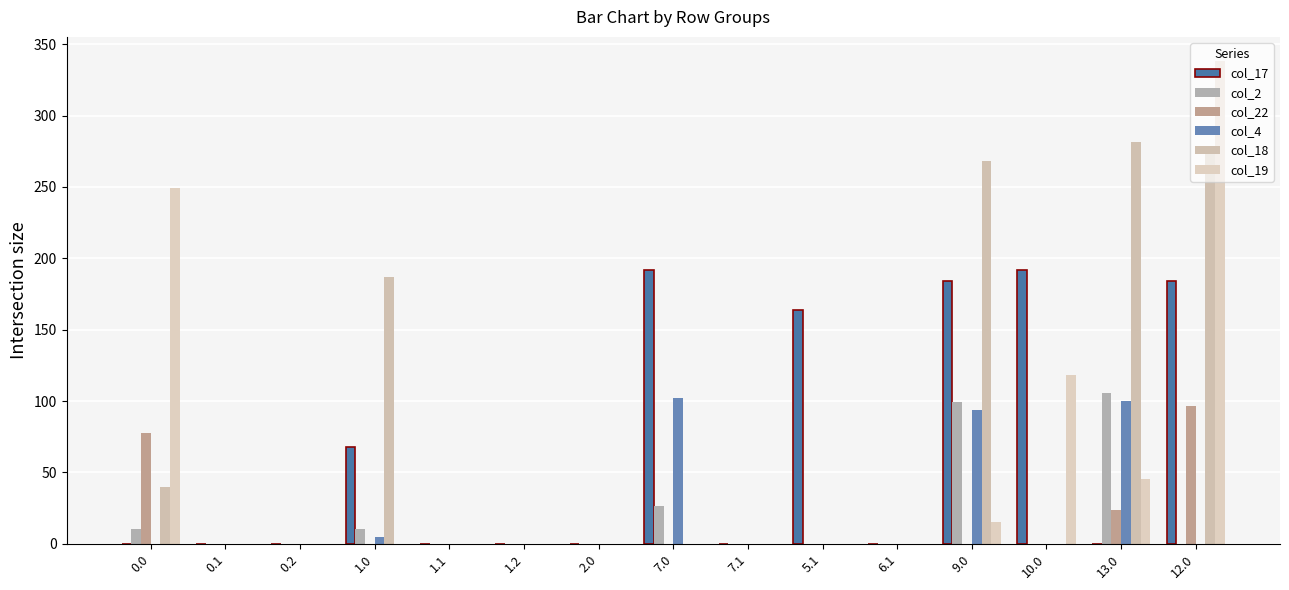

How many series are shown in this chart?

6